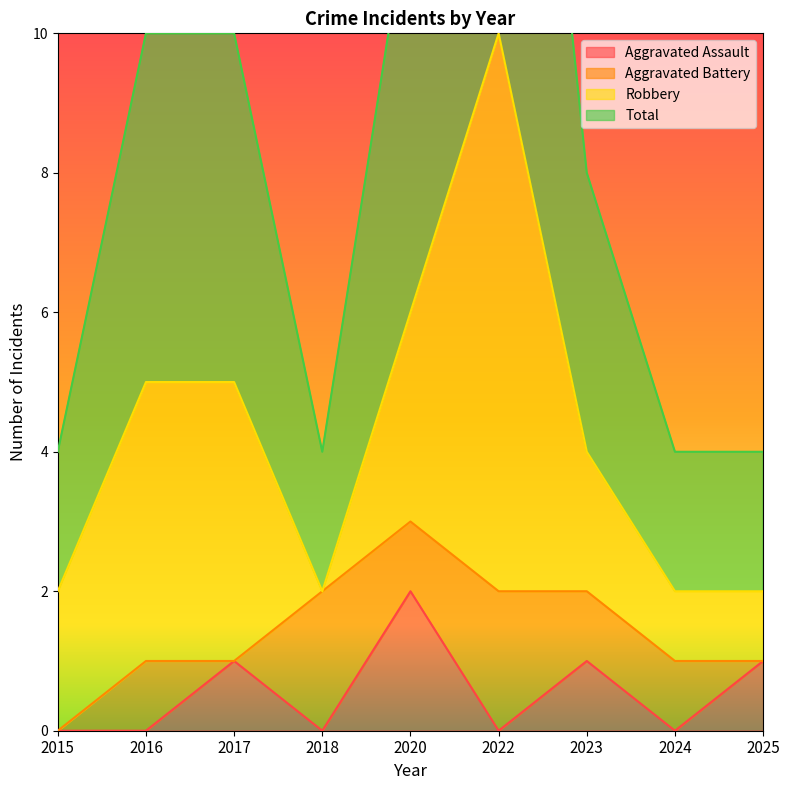

True or false: Total has a value of 6 at 2023.

False